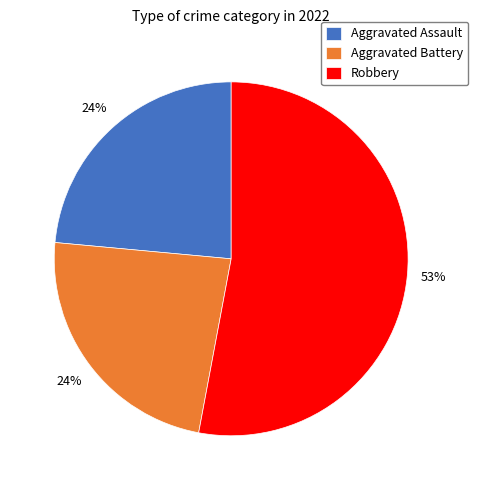

Between Robbery and Aggravated Assault, which is larger?

Robbery